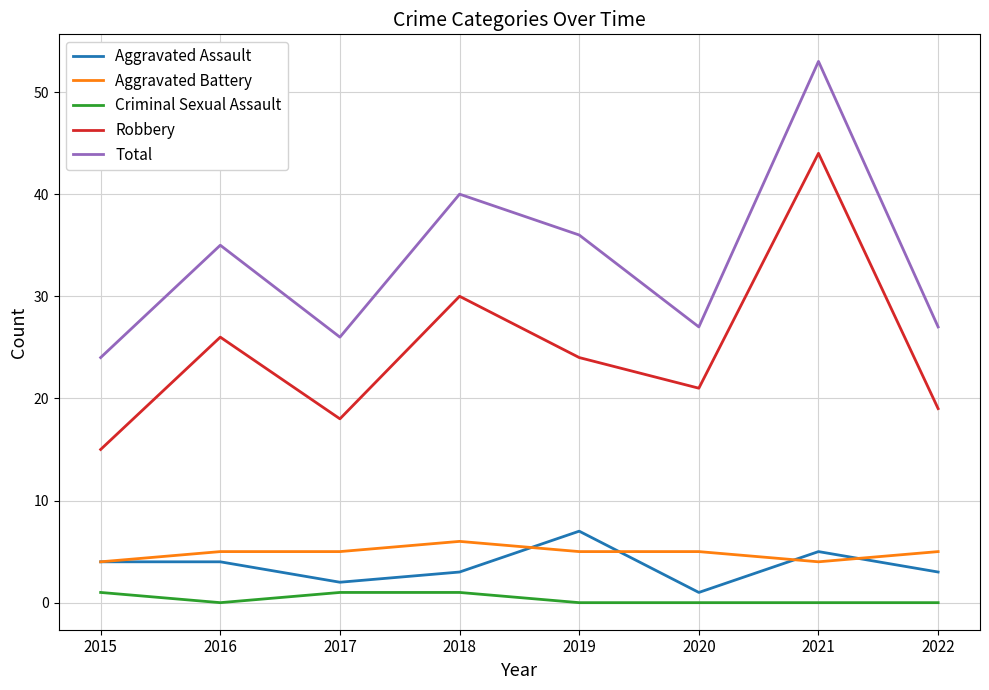

Is the value of Total at 2020 greater than the value of Aggravated Assault at 2019?

Yes